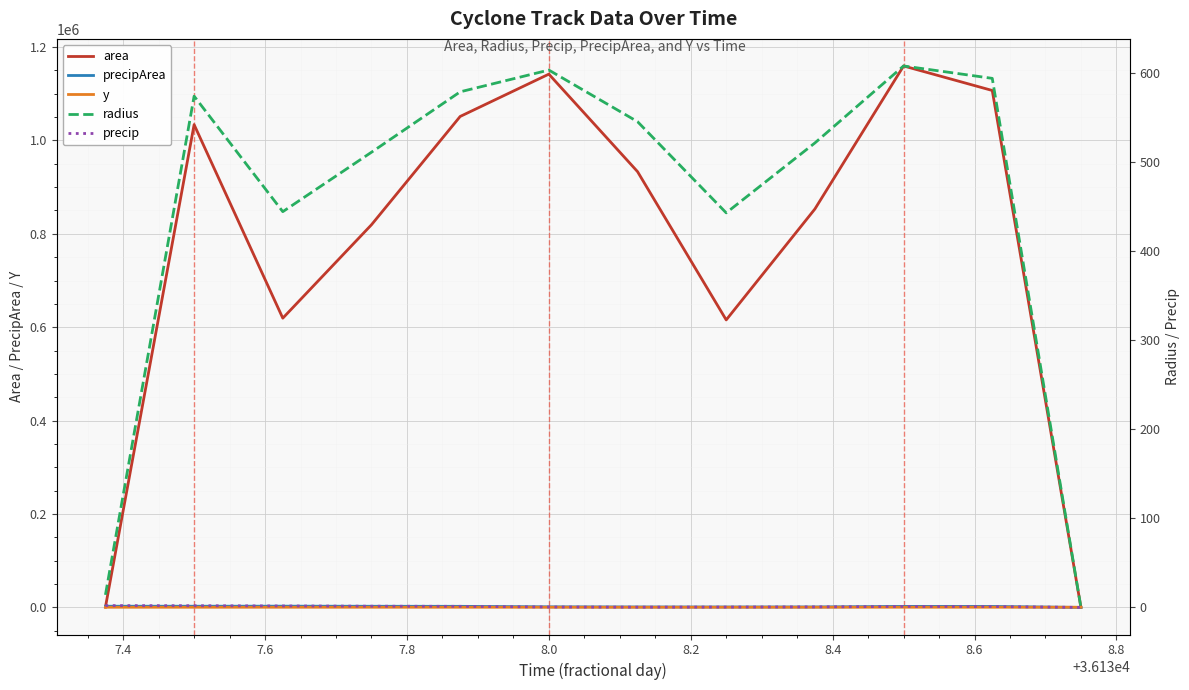

Which category has the highest value in the precipArea series?

7.6